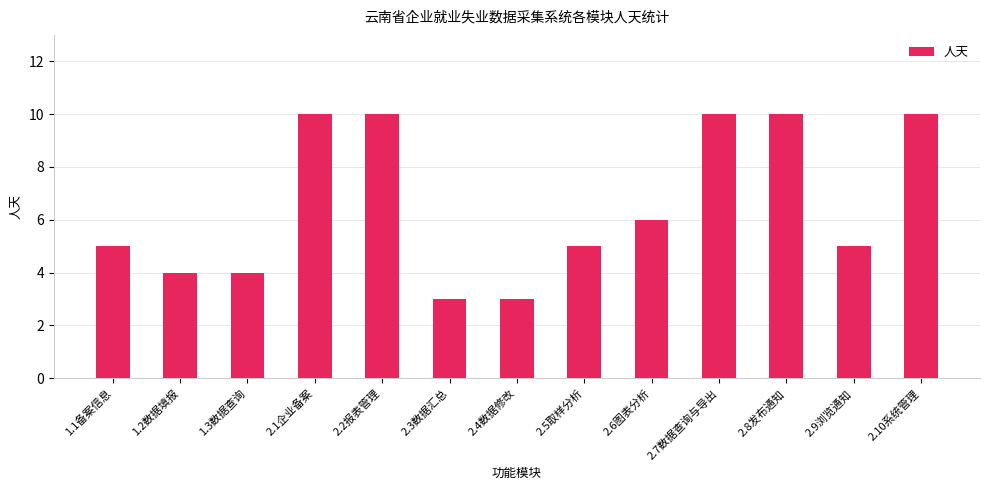

How many values are between 4 and 10?

11